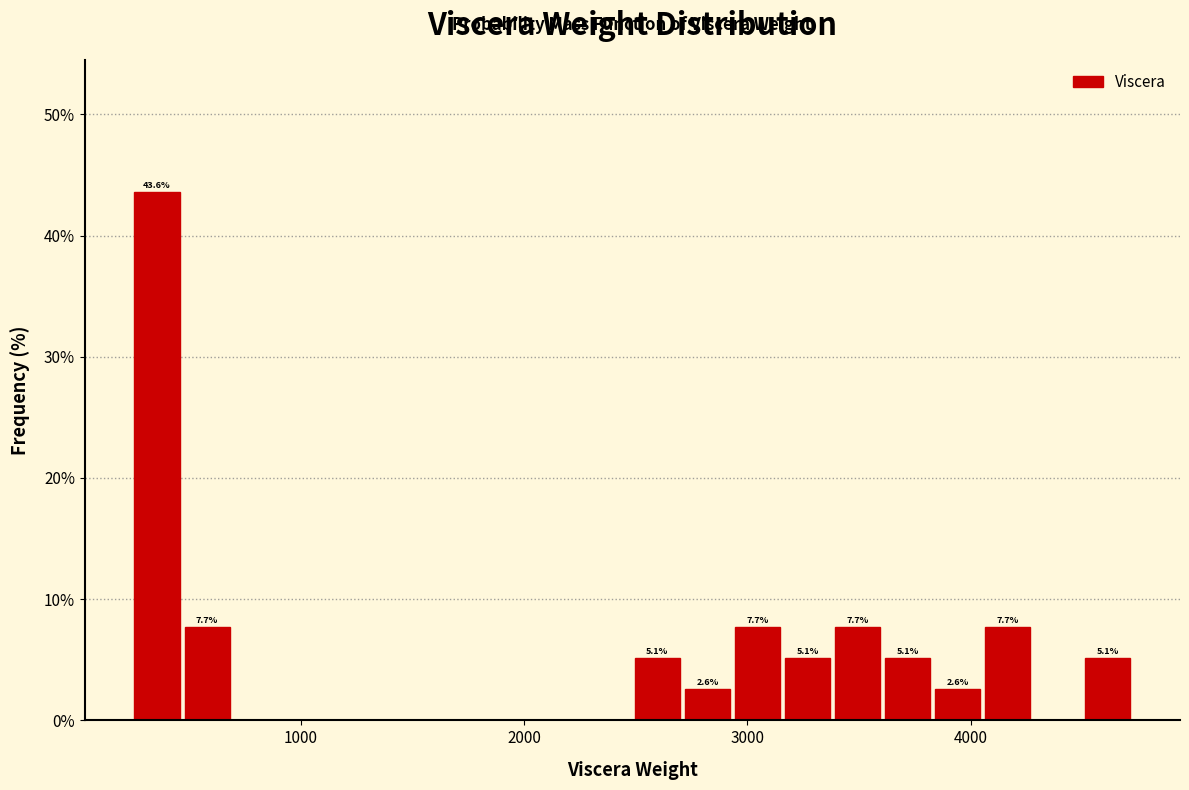

Around what value on the x-axis is the tallest bar? Give the approximate position of its centre, as read against the axis.

400